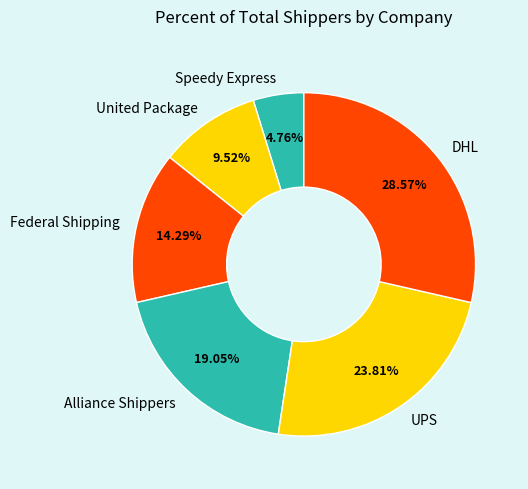

To the nearest percent, what is the combined percentage of DHL and Alliance Shippers?

48%